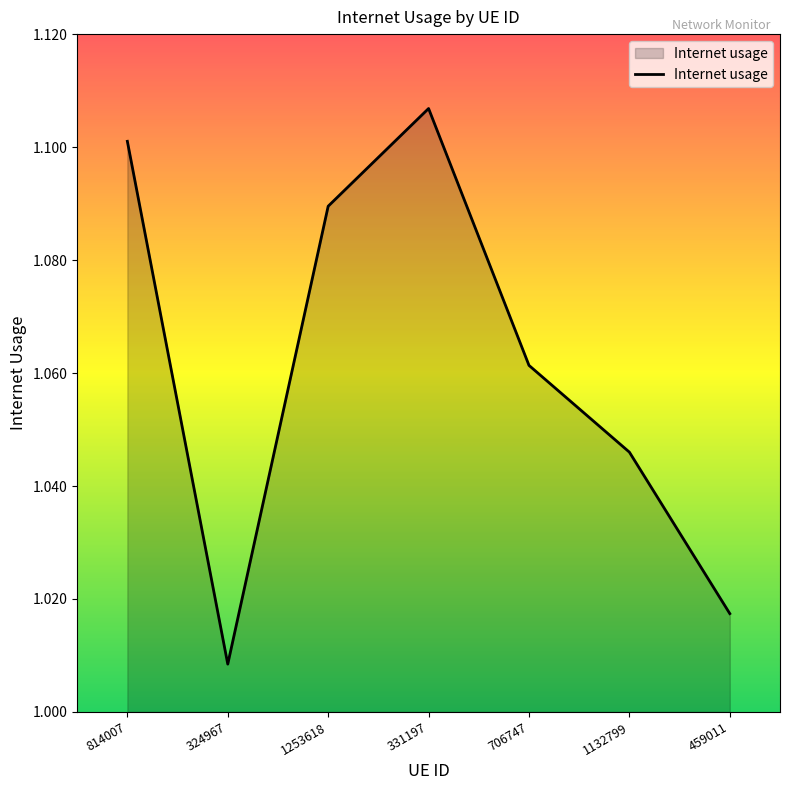

Does the chart have visible grid lines?

No